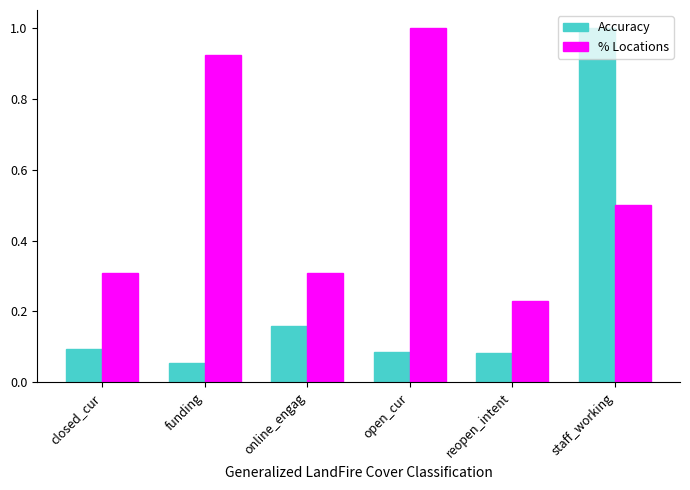

Is it true that Accuracy equals 0.1 at open_cur?

True